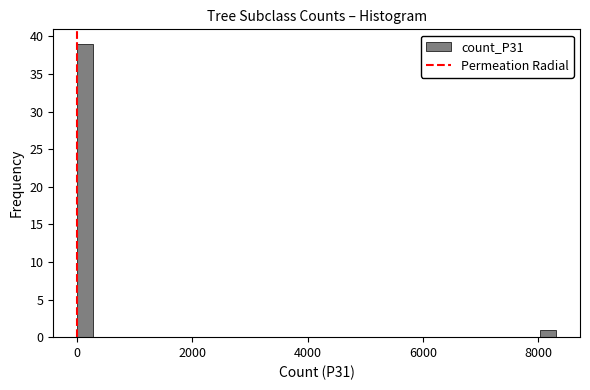

Around what value on the x-axis is the tallest bar? Give the approximate position of its centre, as read against the axis.

200